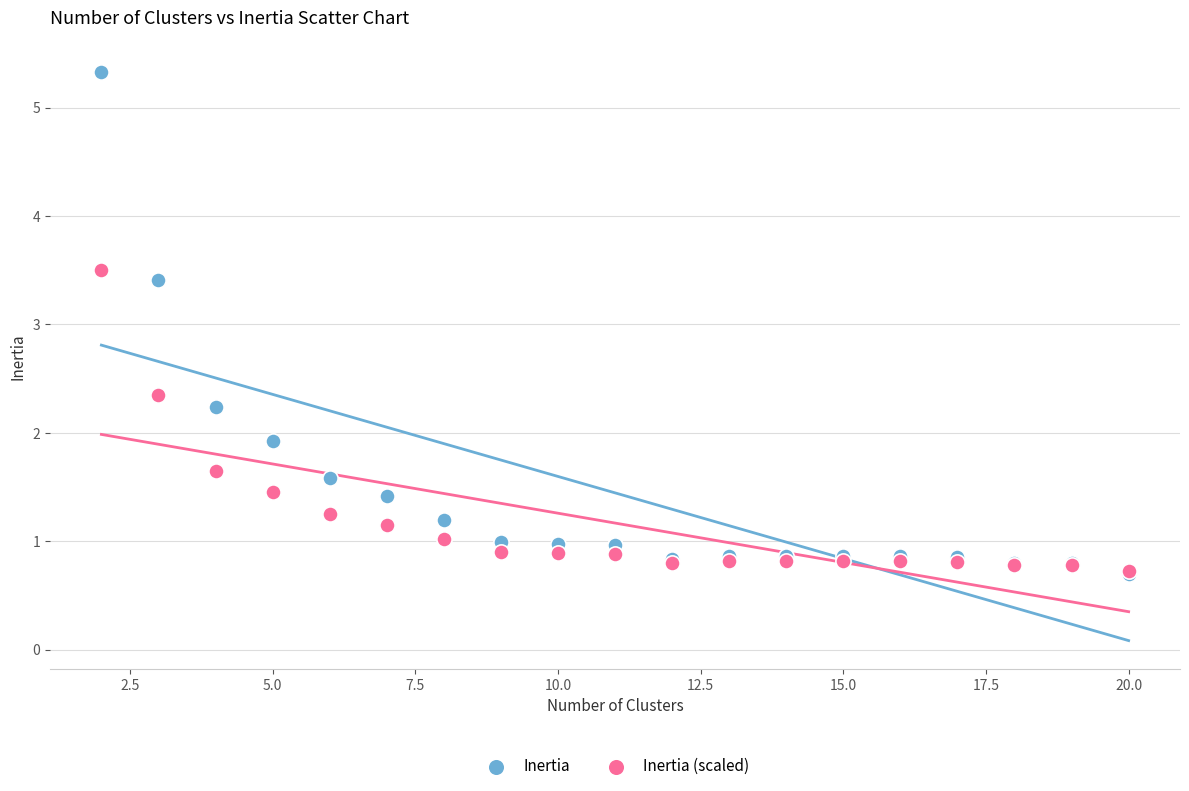

Which series has the widest spread of Y values?

Inertia